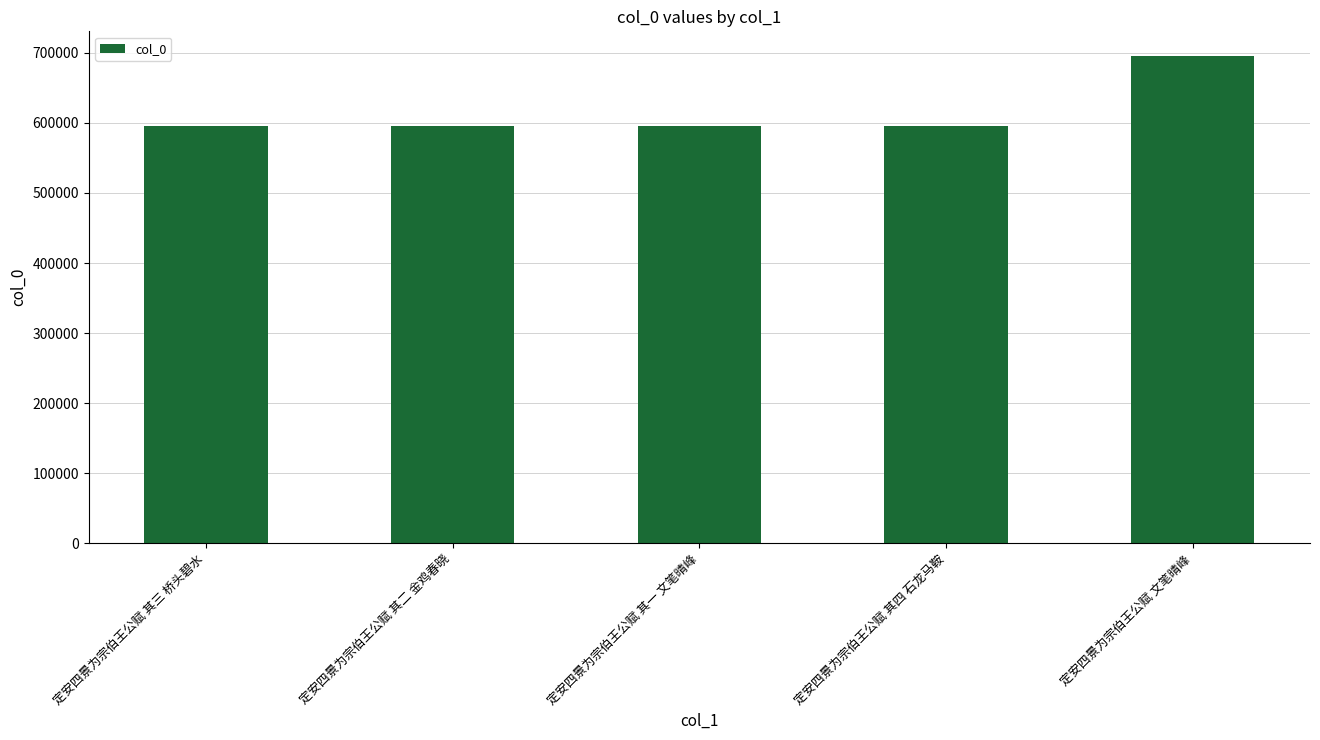

What value does the data have at 定安四景为宗伯王公赋 其三 桥头碧水?

594975